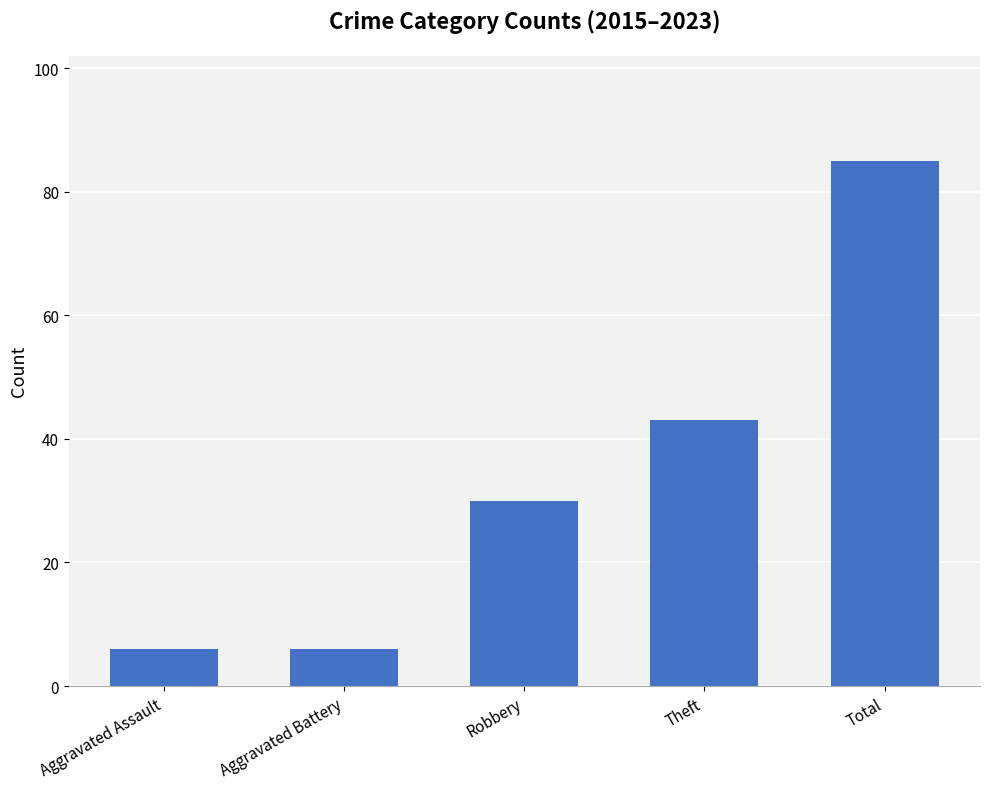

What is the change in value from Aggravated Assault to Theft?

+37